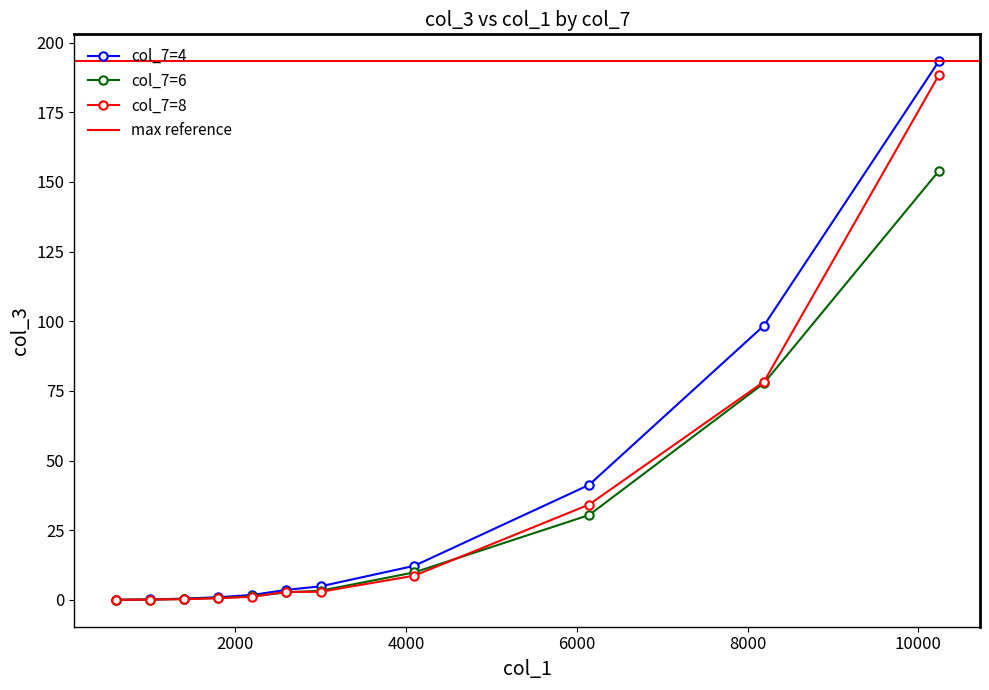

Which has a higher value, 3000 or 2600?

3000